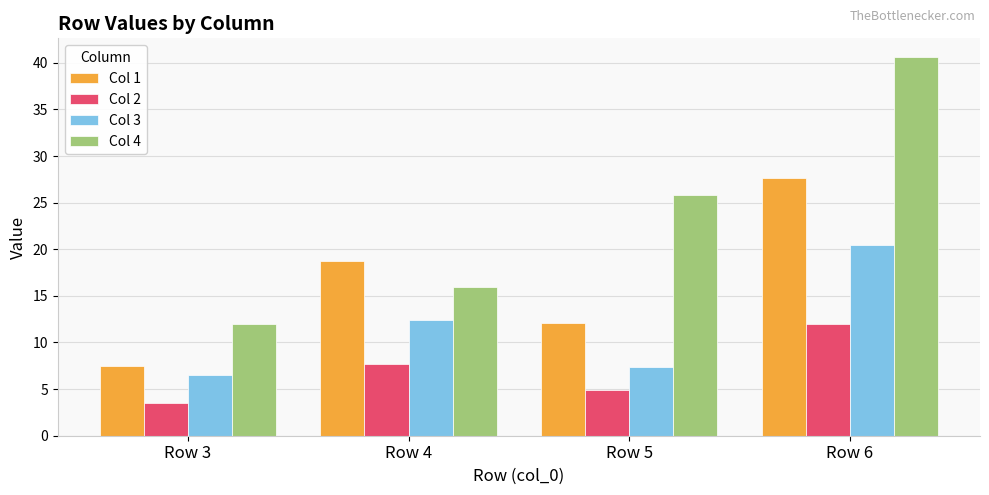

At Row 3, list the series in order from largest to smallest.

Col 4, Col 1, Col 3, Col 2